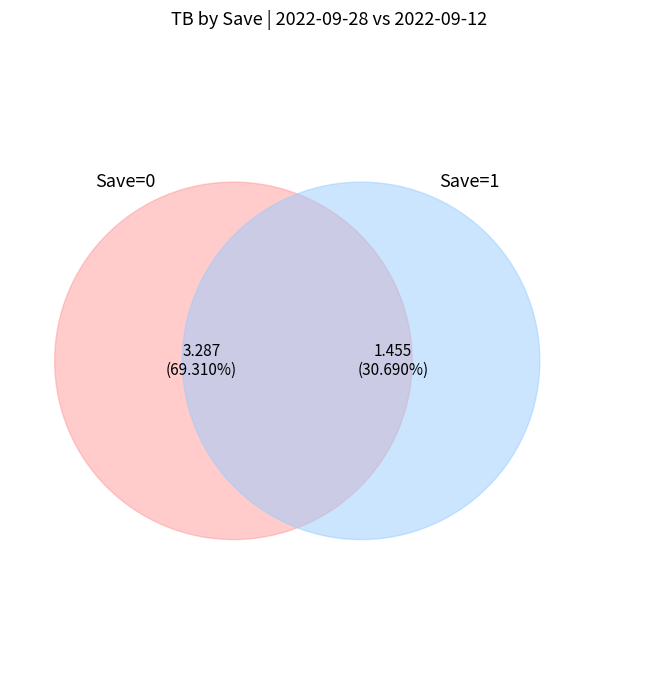

How many segments does this pie chart have?

2